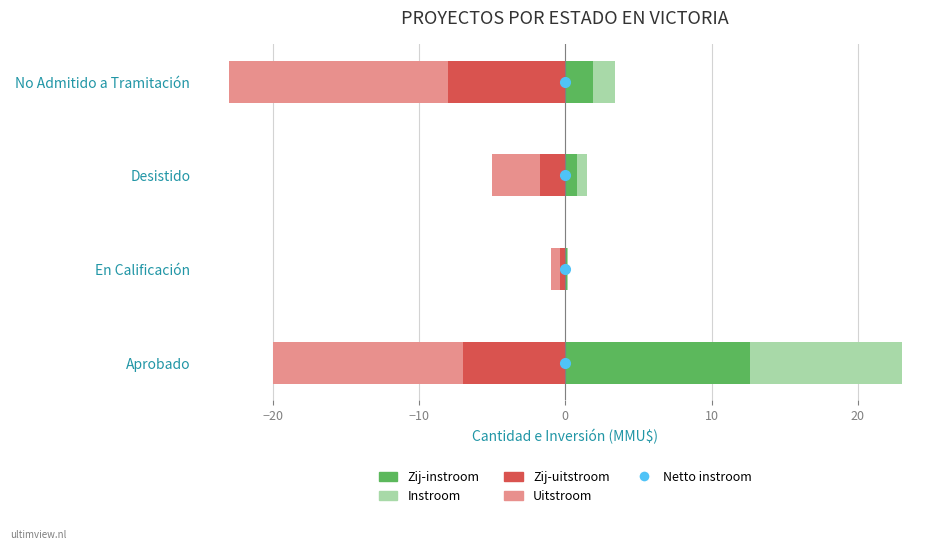

How many bars are there in total?

16